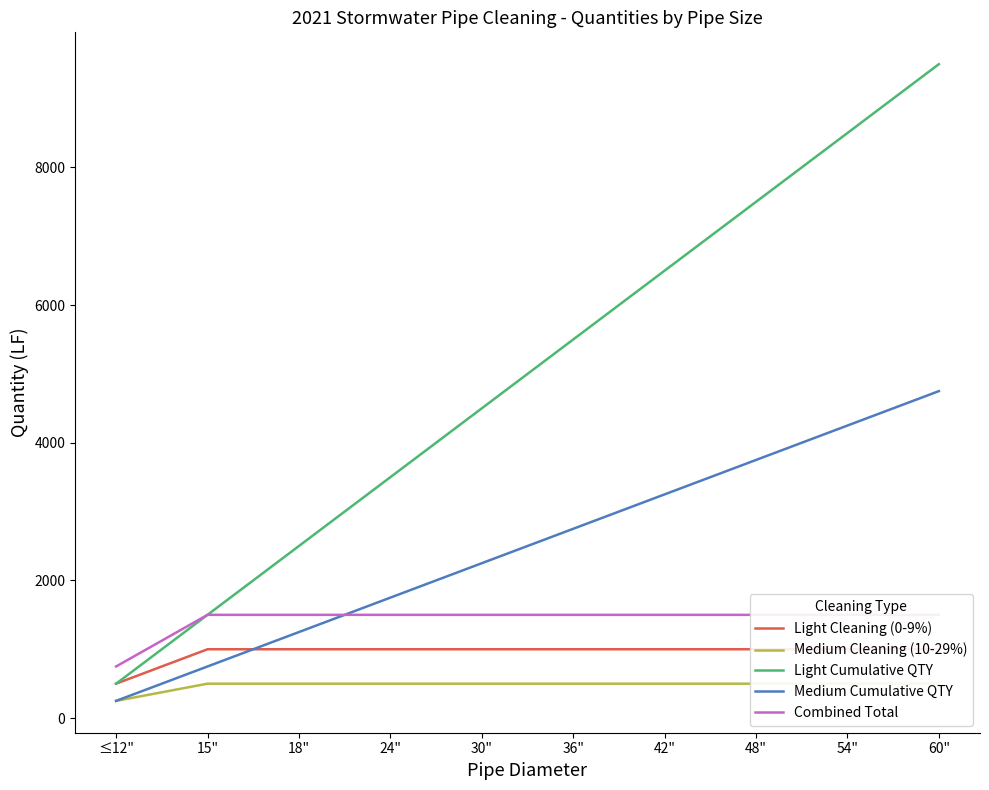

Is the value of Medium Cleaning (10-29%) at 30" greater than the value of Light Cleaning (0-9%) at 36"?

No